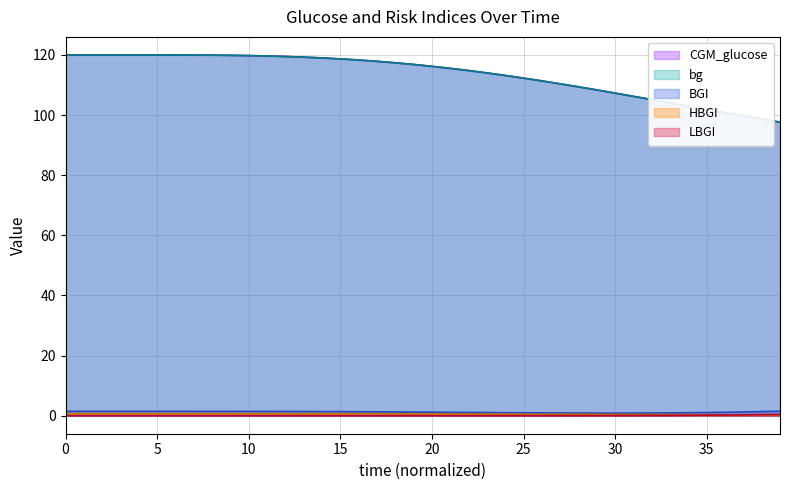

How many lines are shown in the chart?

5